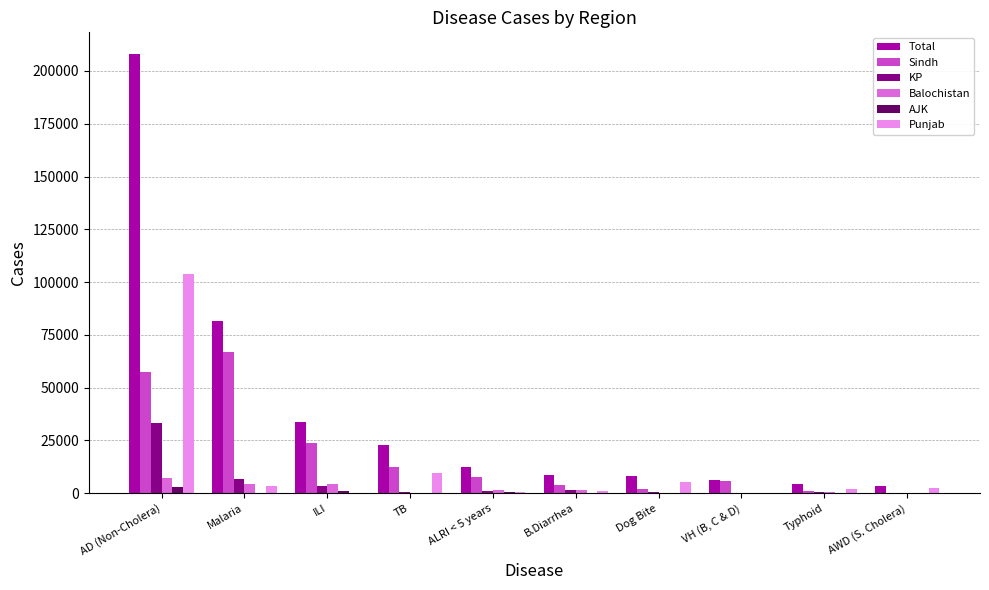

Is the value of KP at TB greater than the value of Sindh at Malaria?

No